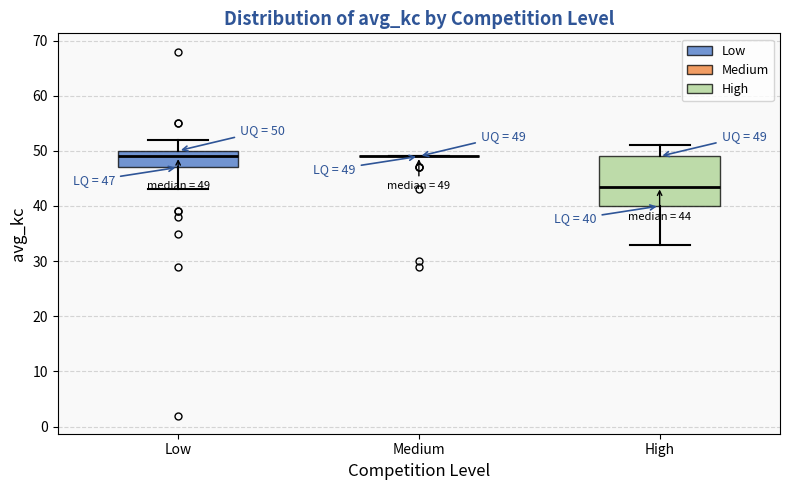

Which box is the tallest, from its lower edge to its upper edge?

High